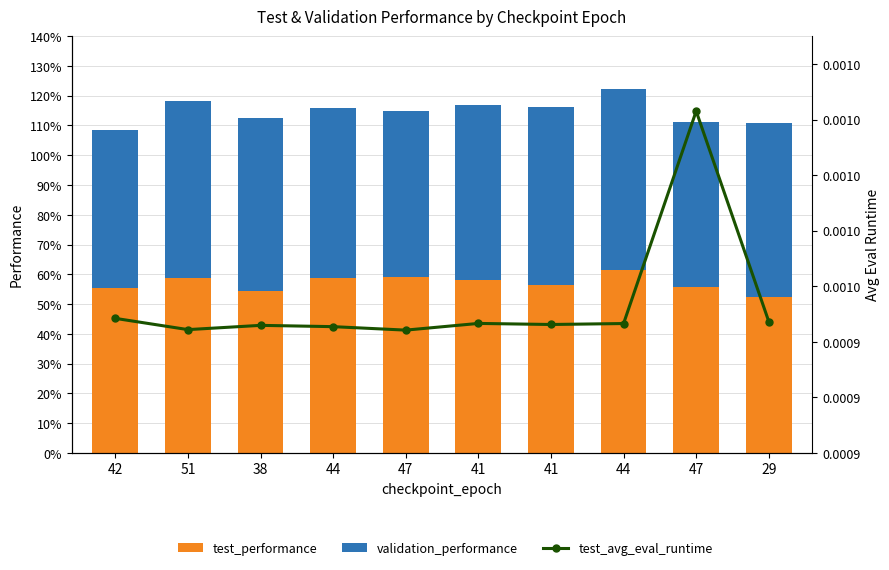

Is the value of validation_performance at 51 greater than the value of test_avg_eval_runtime at 44?

Yes